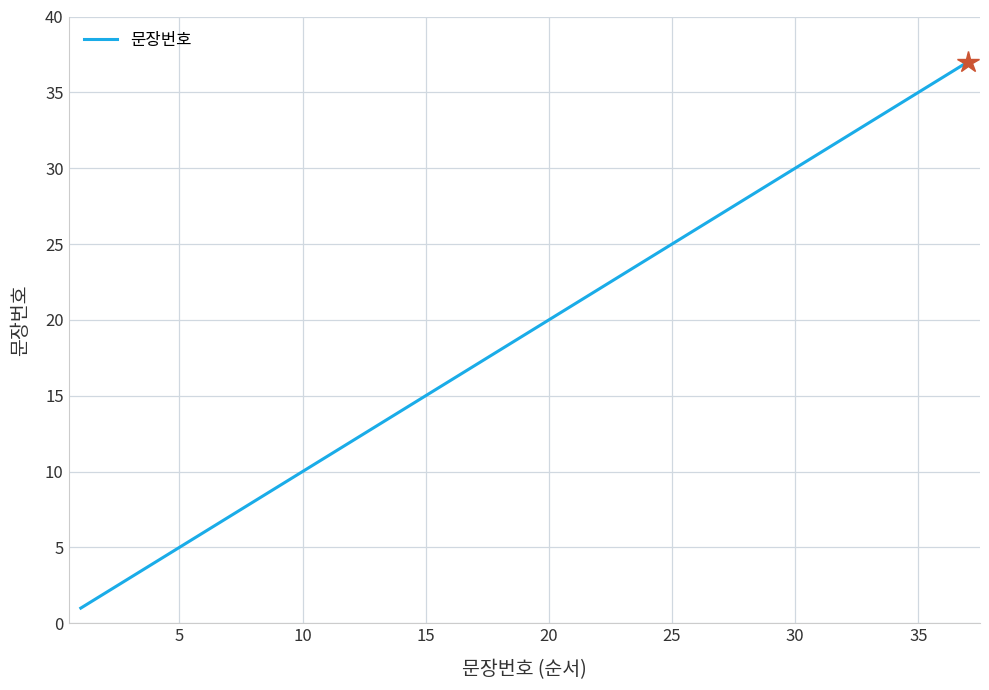

Does the chart have visible grid lines?

Yes